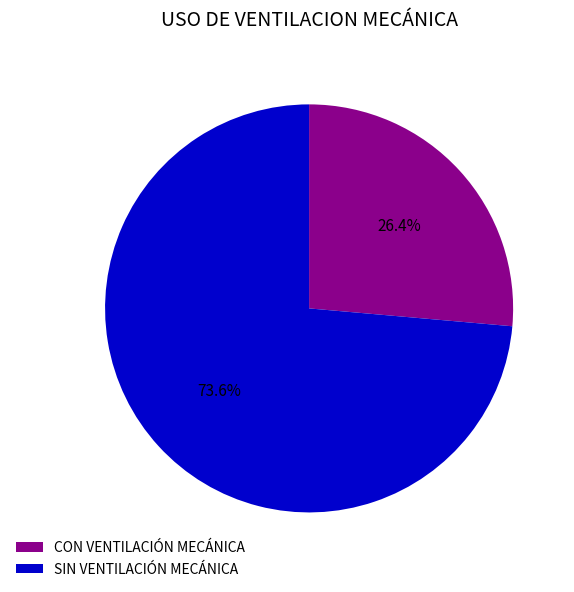

Do CON VENTILACIÓN MECÁNICA and SIN VENTILACIÓN MECÁNICA together represent more than half of the pie?

Yes